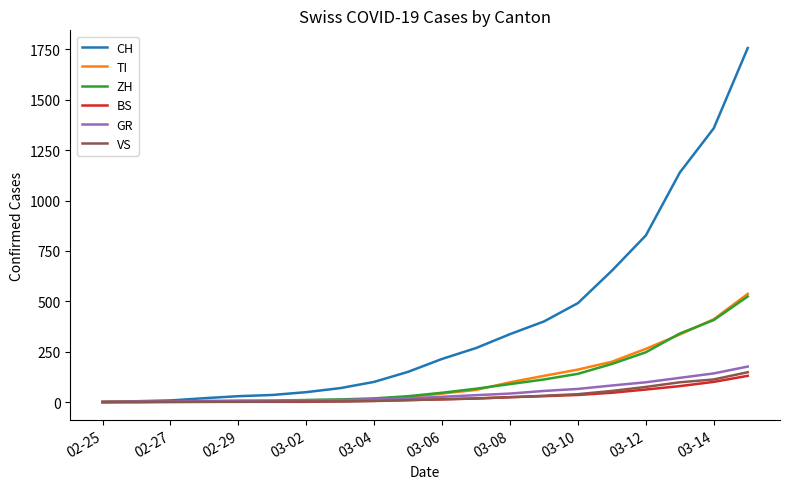

What is the maximum value shown in the chart?

1757